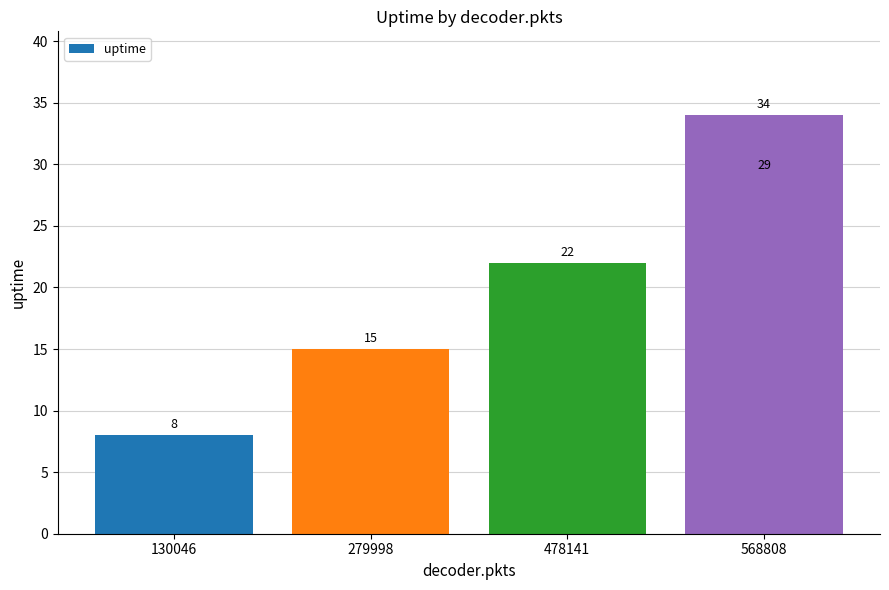

Is it true that the value at 130046 is 11?

False